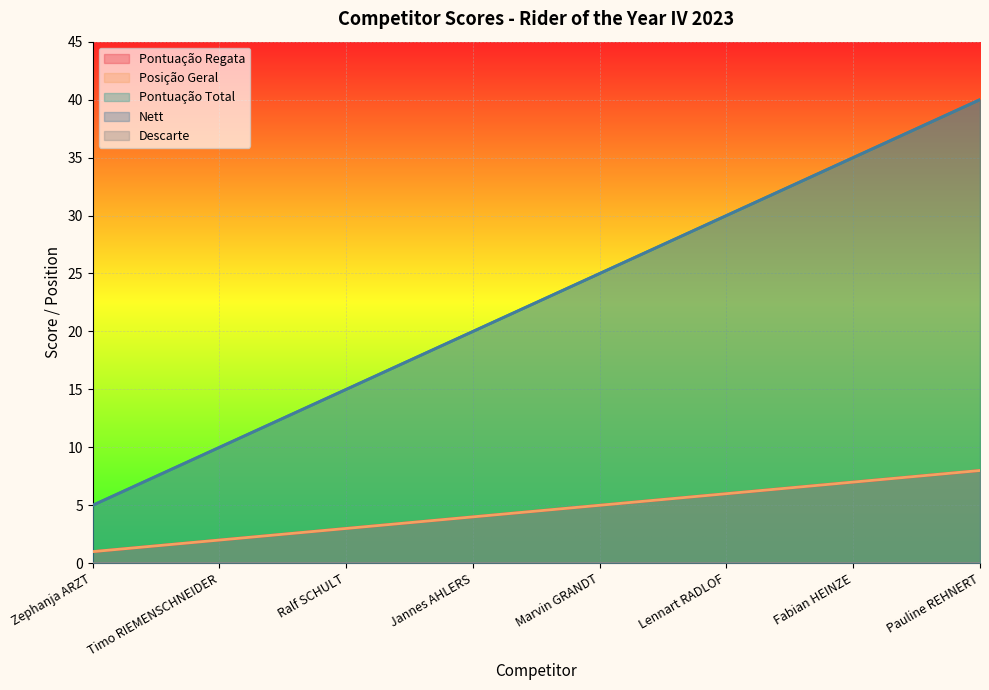

True or false: Nett and Pontuação Regata intersect in this chart.

False